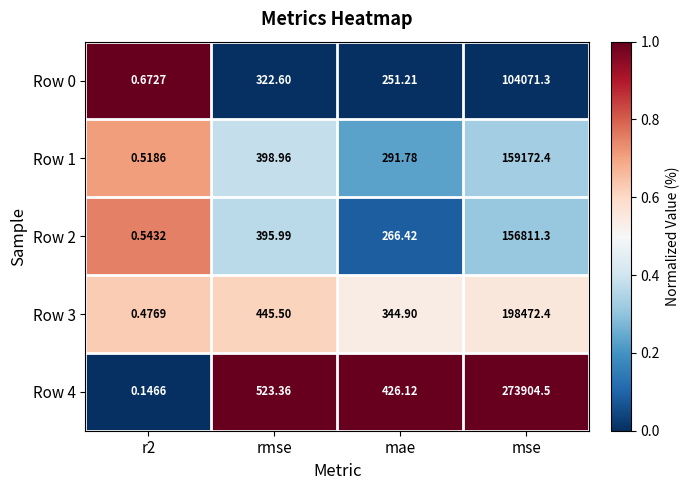

At which category is the sum across all series the highest?

mse